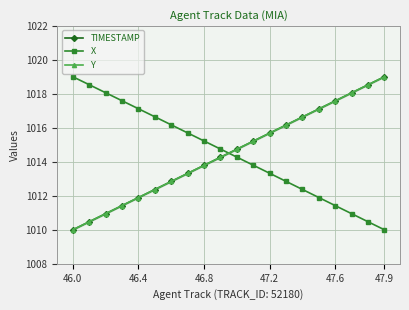

Which series ends up on top after the final intersection of X and Y?

Y